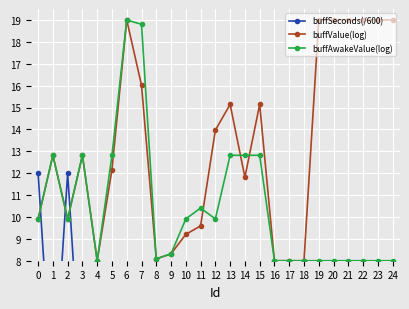

Reading left to right, what are all the values shown in this chart?

buffSeconds(/600): 0=12.0	1=1.5	2=12.0	3=1.5	4=1.0	5=1.5	6=1.0	7=1.0	8=1.0	9=1.0	10=1.0	11=1.0	12=6.0	13=6.0	14=6.0	15=6.0	16=3.0	17=3.0	18=3.0	19=3.0	20=3.0	21=3.0	22=3.0	23=3.0	24=3.0
buffValue(log): 0=9.9	1=12.8	2=9.9	3=12.8	4=8.0	5=12.2	6=19.0	7=16.0	8=8.1	9=8.3	10=9.2	11=9.6	12=14.0	13=15.1	14=11.8	15=15.1	16=8.0	17=8.0	18=8.0	19=19.0	20=19.0	21=19.0	22=19.0	23=19.0	24=19.0
buffAwakeValue(log): 0=9.9	1=12.8	2=9.9	3=12.8	4=8.0	5=12.8	6=19.0	7=18.8	8=8.1	9=8.3	10=9.9	11=10.4	12=9.9	13=12.8	14=12.8	15=12.8	16=8.0	17=8.0	18=8.0	19=8.0	20=8.0	21=8.0	22=8.0	23=8.0	24=8.0